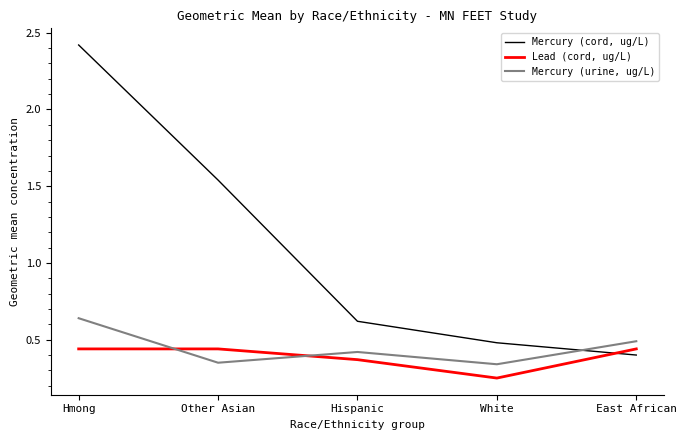

What is the difference between the second highest and minimum values in the Mercury (cord, ug/L) series?

1.1